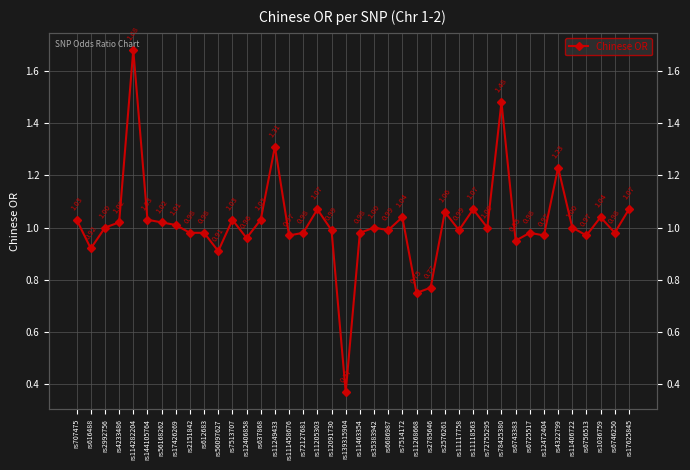

The chart shows a value of 1.9 at rs4322799. True or false?

False